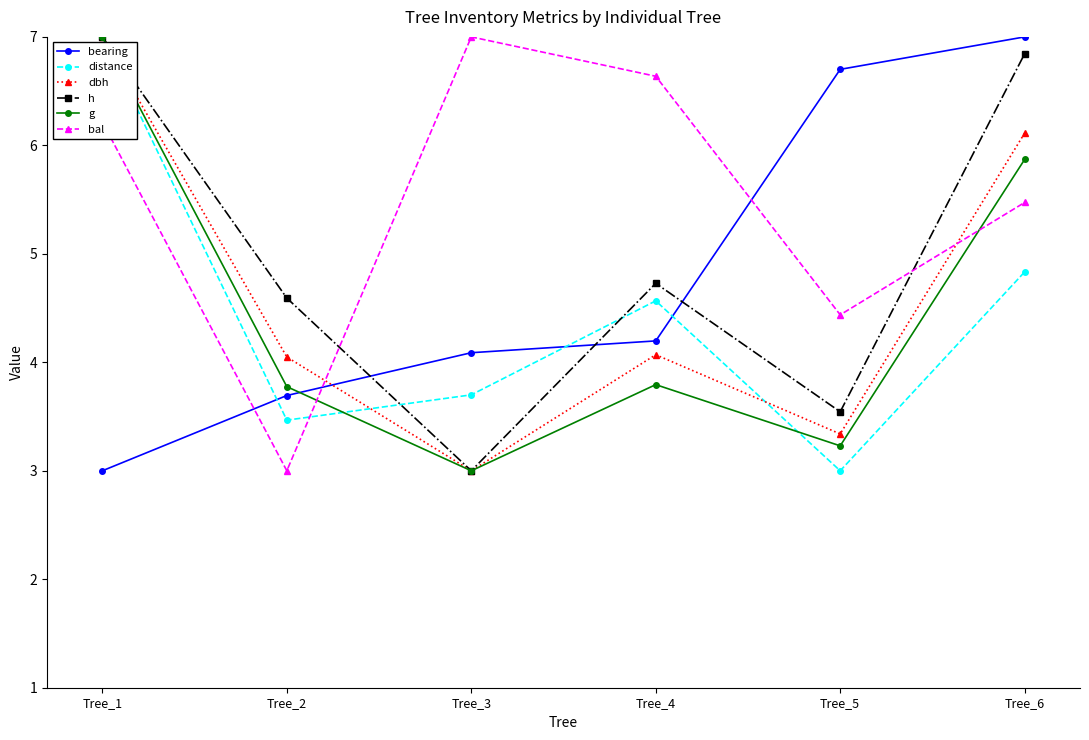

What is the minimum value for g?

3.0